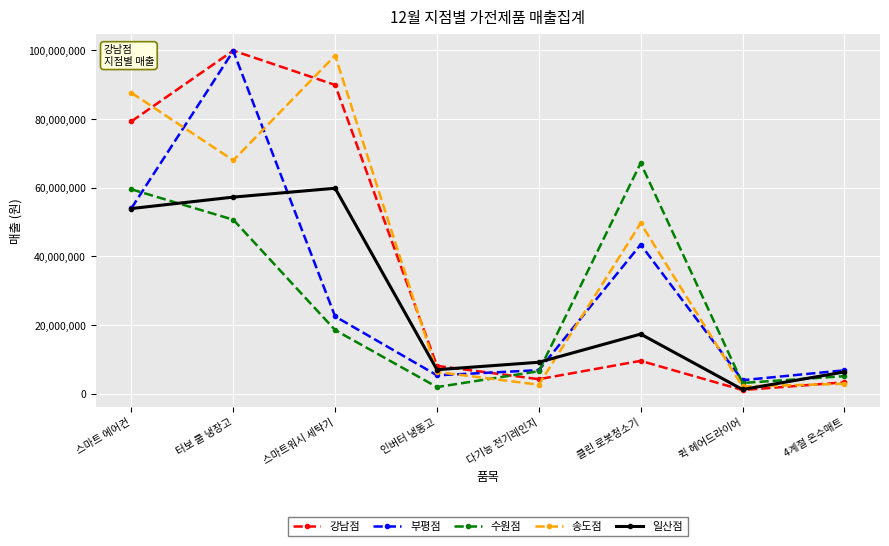

How many series are shown in this chart?

5